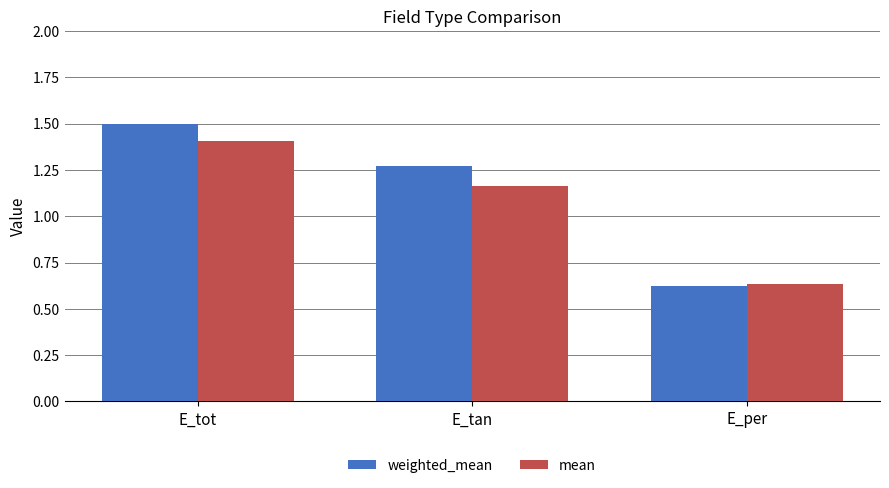

What are all the series names shown in the legend?

weighted_mean, mean